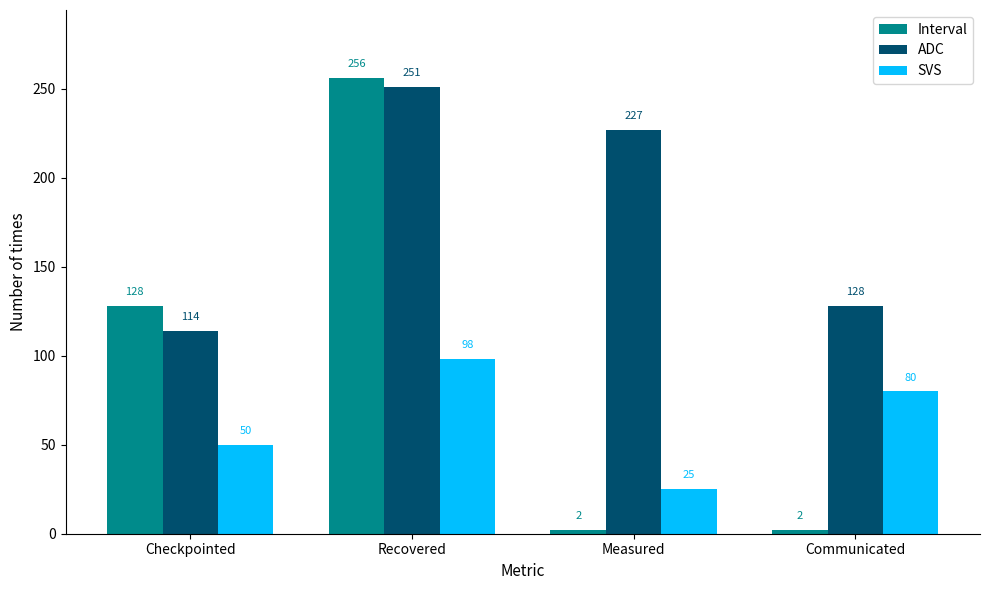

At Checkpointed, list the series in order from largest to smallest.

Interval, ADC, SVS